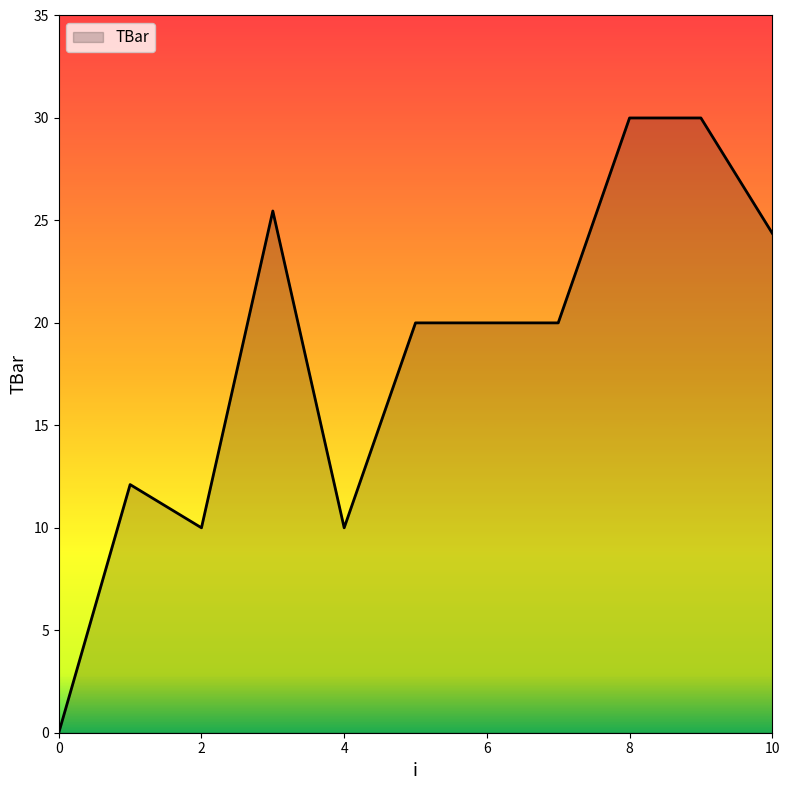

What is the difference between the maximum and minimum values?

30.0